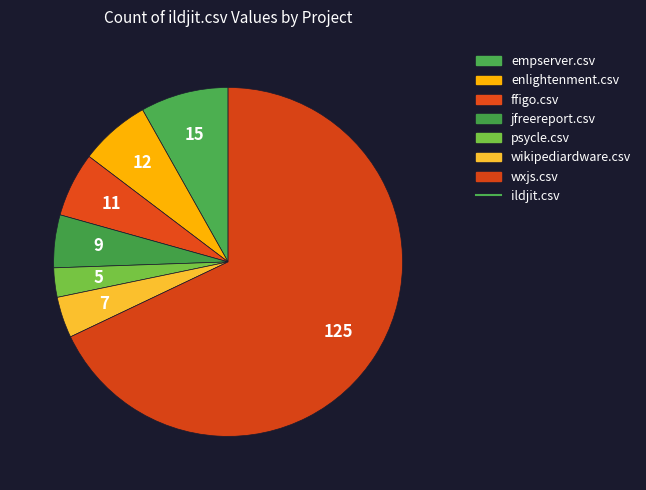

How many slices are in this pie chart?

7